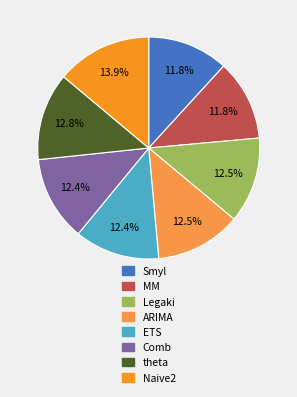

Does any single category account for the majority?

No